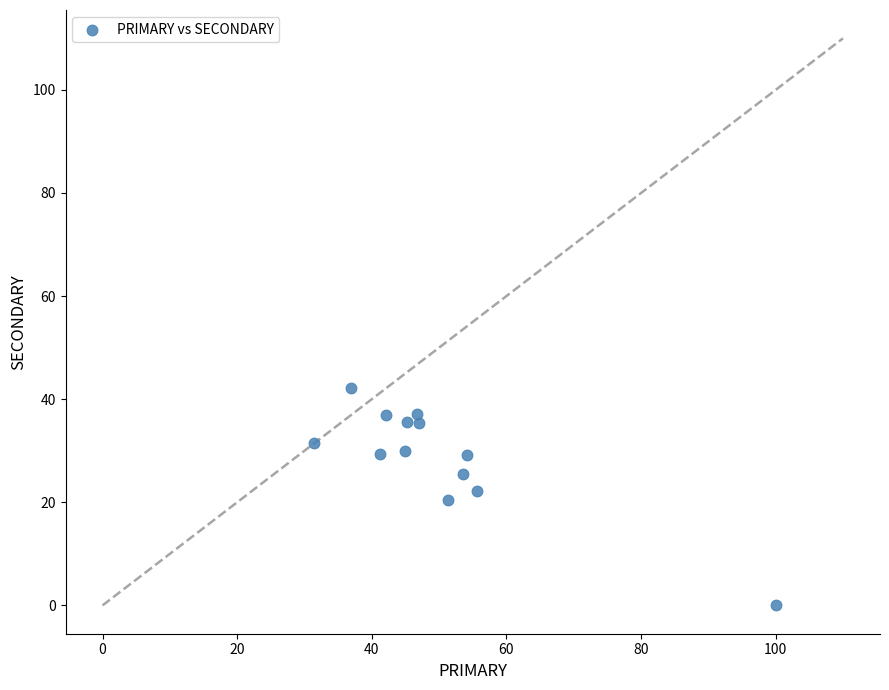

What is the range of Y values (max minus min)?

42.1